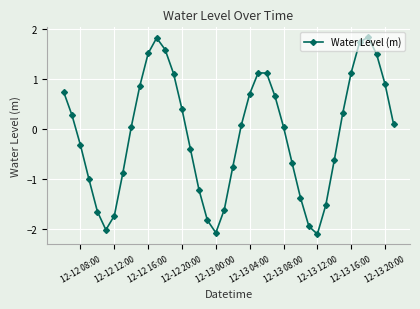

What is the value of the 7th point from the left?

-1.7